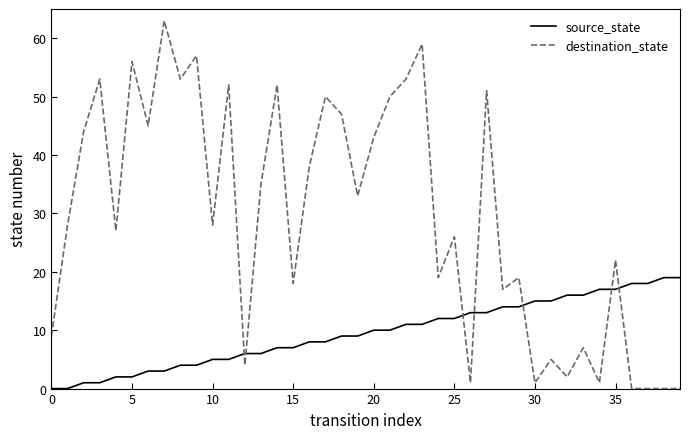

Which series has the largest total across all categories?

destination_state